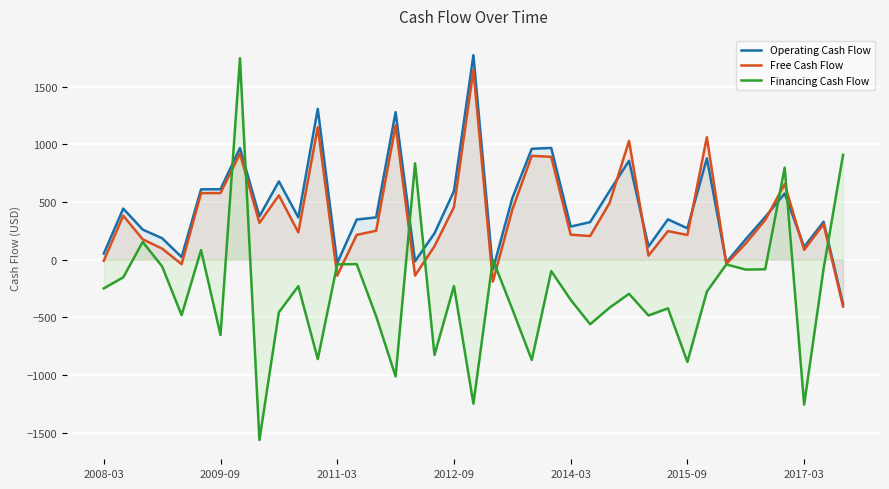

Which series has the widest spread of values?

Financing Cash Flow